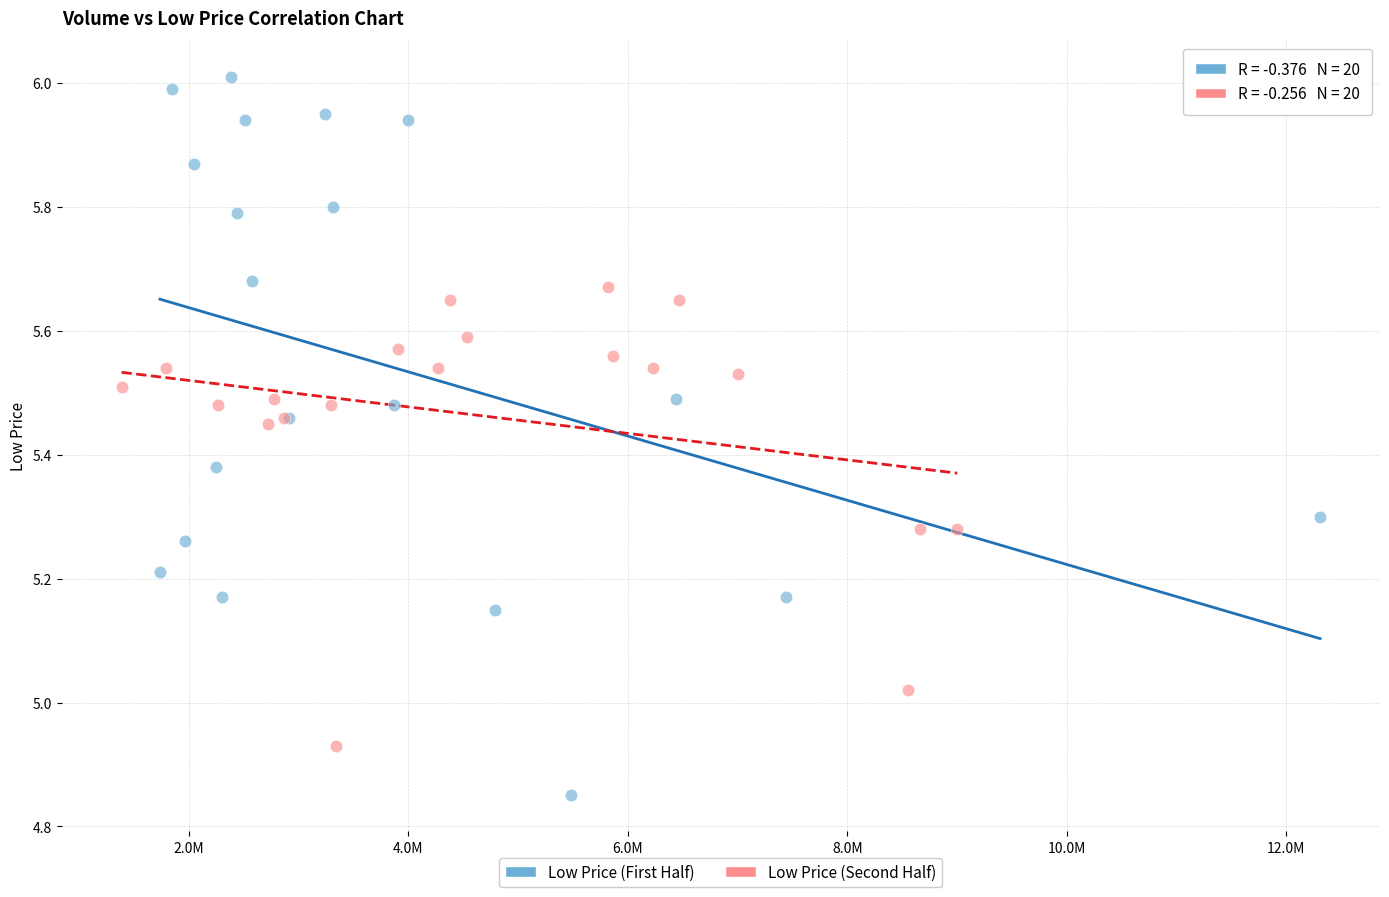

Which series contains the highest Y value?

Low Price (First Half)